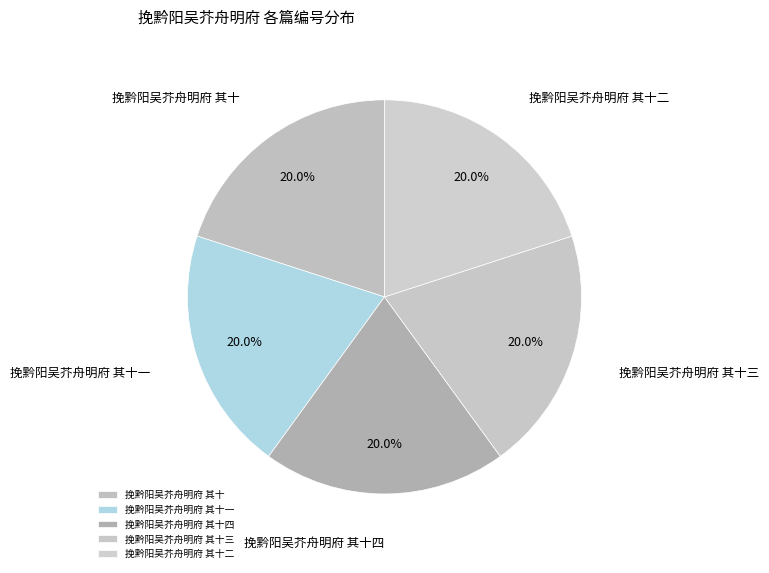

How much of the chart is everything except 挽黔阳吴芥舟明府 其十四?

80.0%